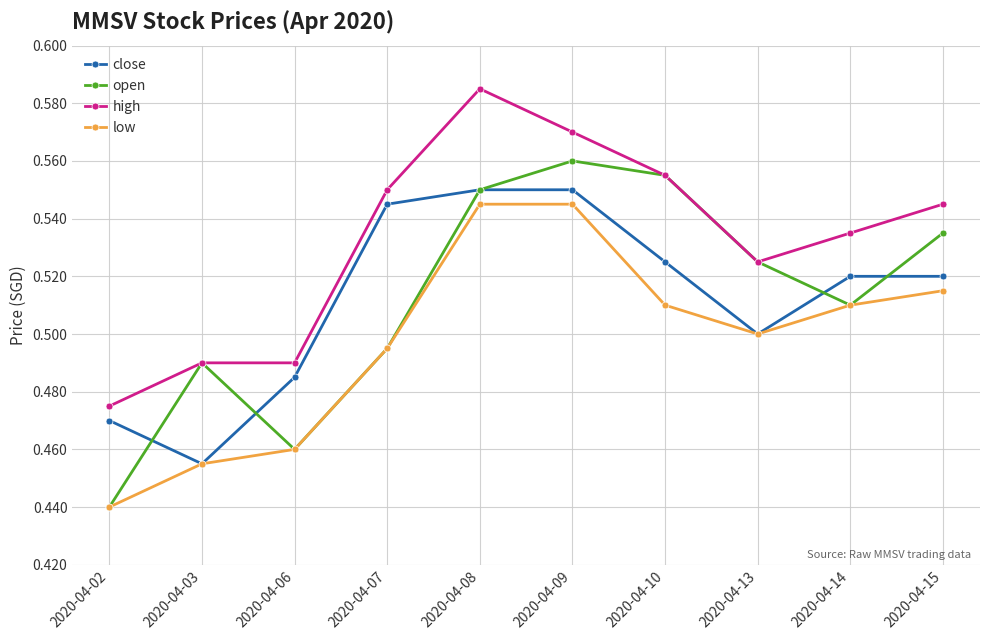

Which series has the widest spread of values?

open